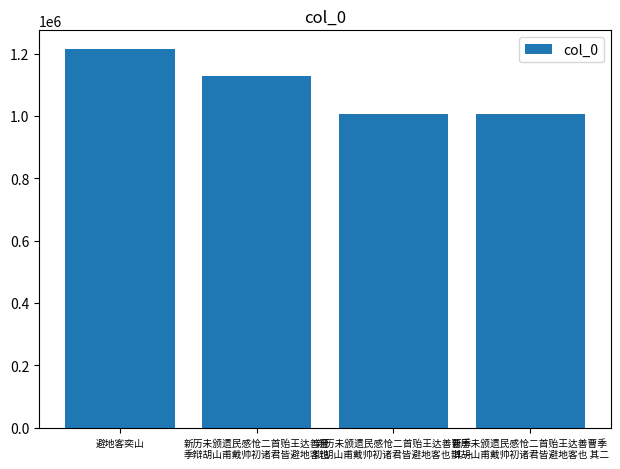

What is the smallest value displayed?

1005673